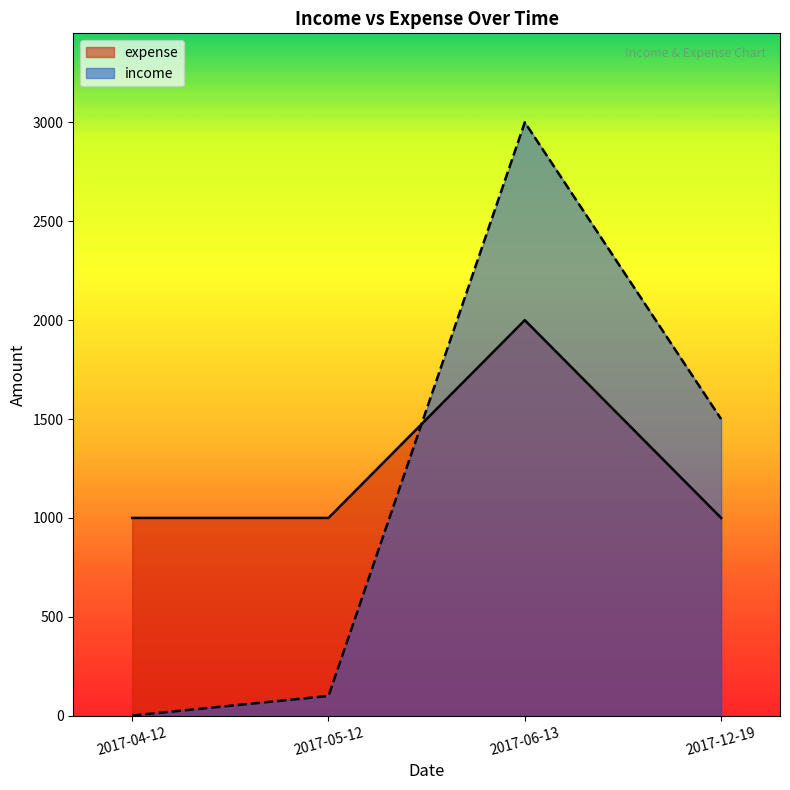

Which series ends up on top after the final intersection of income and expense?

income